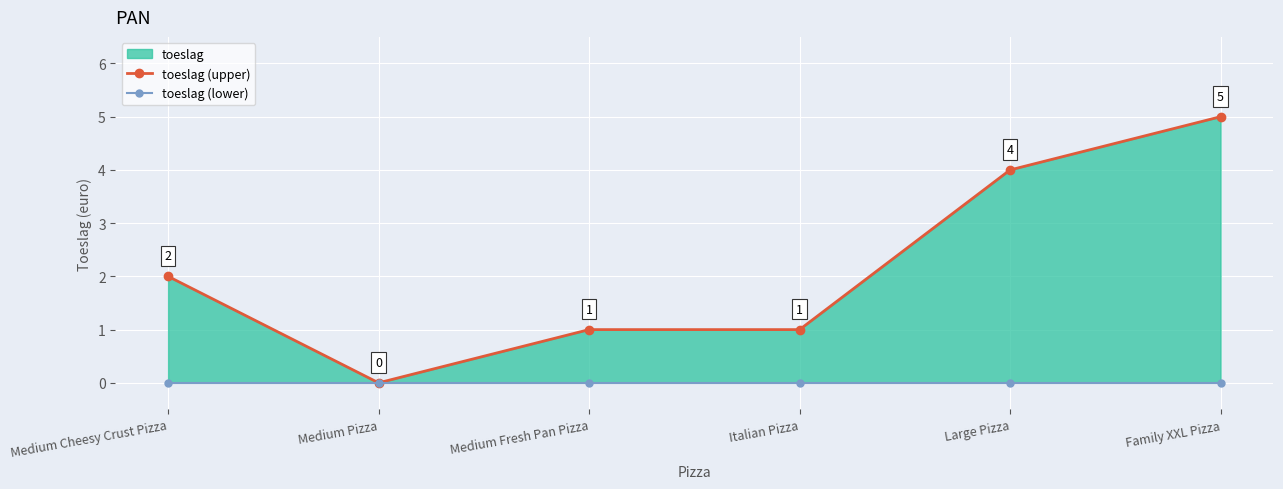

What is the label of the 5th point from the left?

Large Pizza